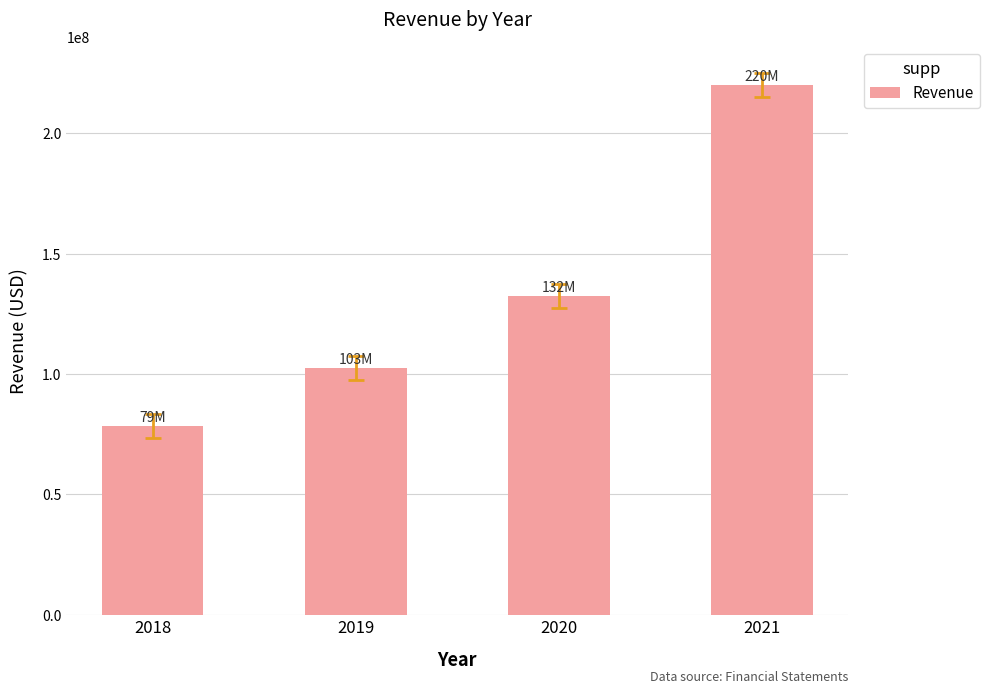

Does the chart contain any negative values?

No